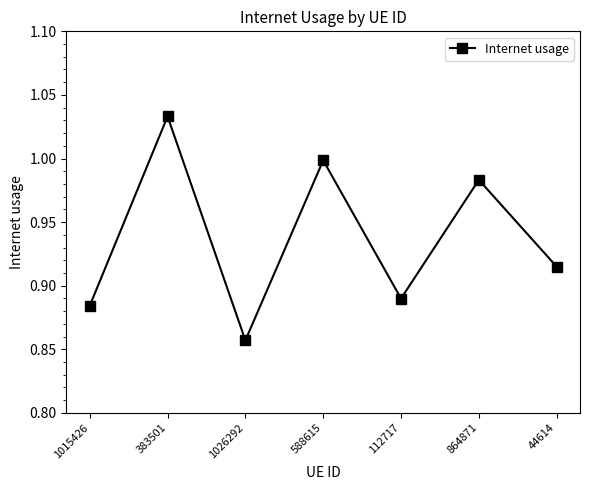

At which category does the chart reach its peak across all series?

383501